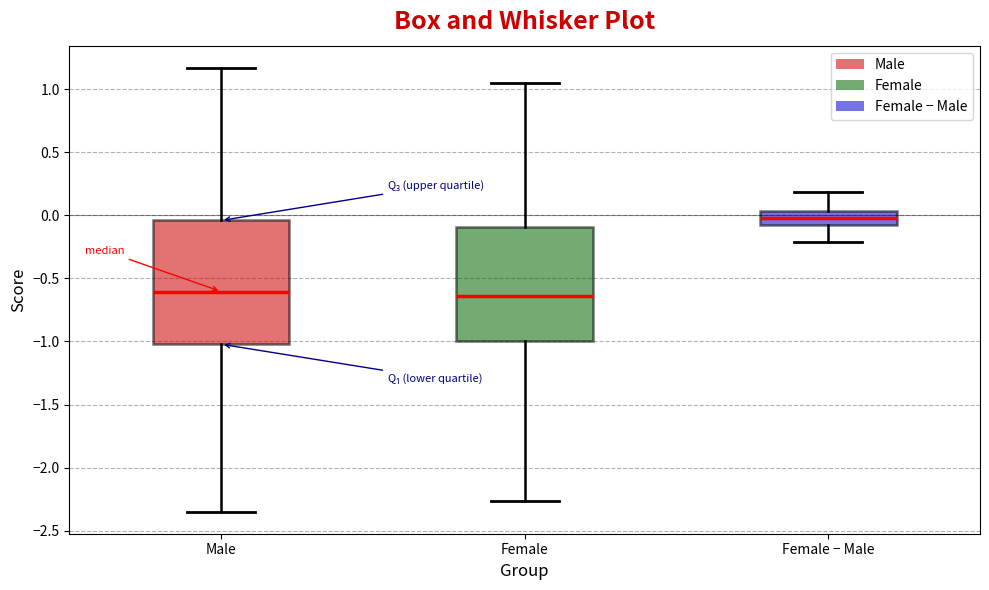

Comparing the boxes themselves (not the whiskers), which one is the tallest?

Male